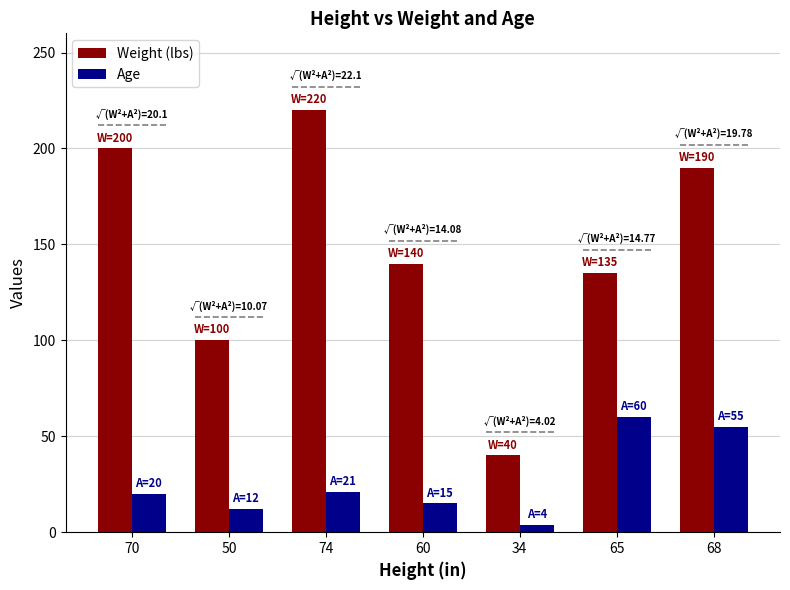

The Weight (lbs) series shows 121 at 70. True or false?

False